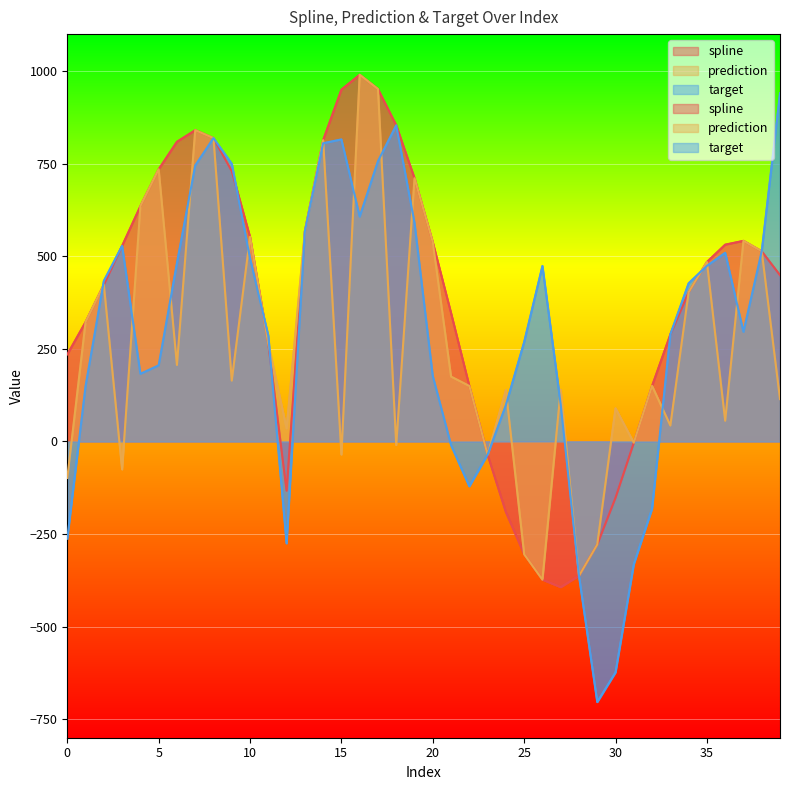

The value of spline at 4 is 635.5. True or false?

True